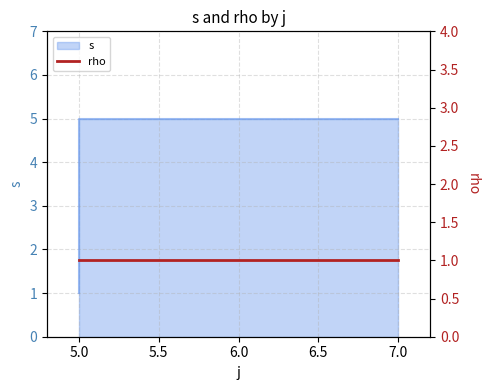

True or false: the data has more than 1 interior local peaks.

False